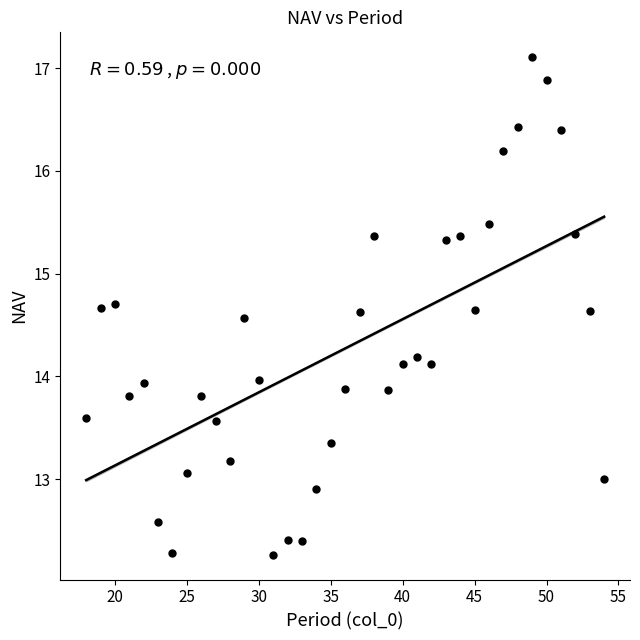

What is the range of Y values (max minus min)?

4.8